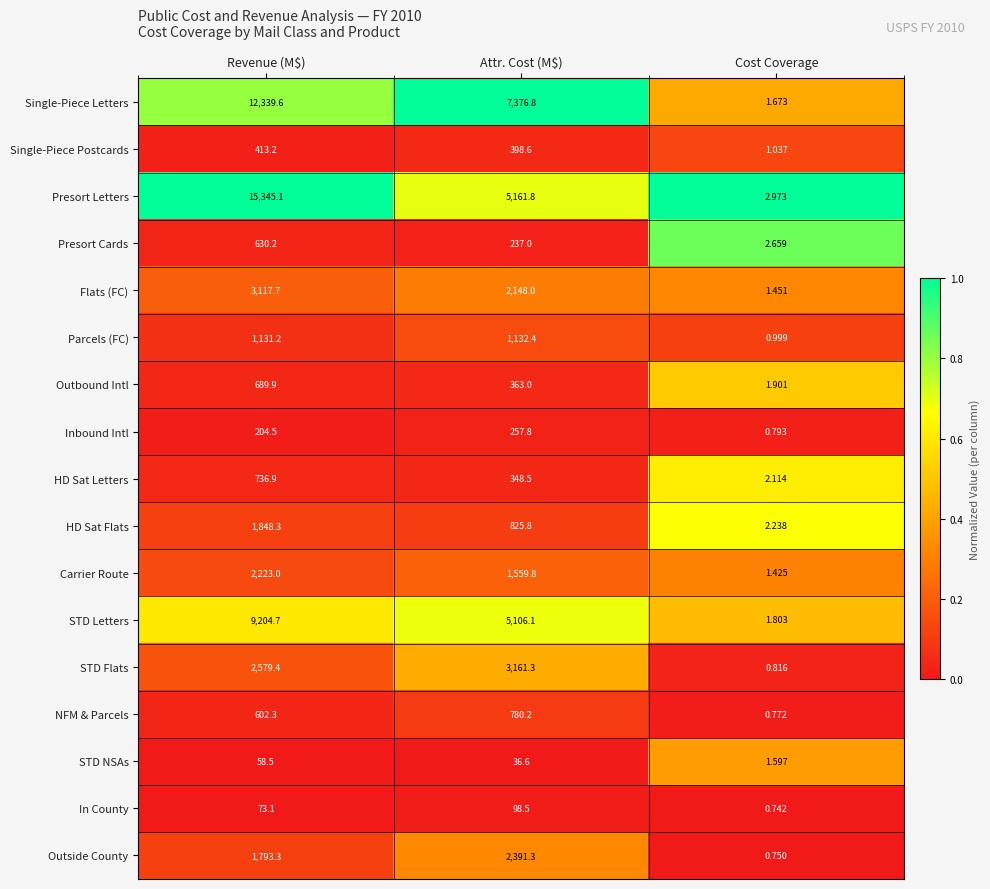

At which label does In County first exceed 73?

Revenue (M$)